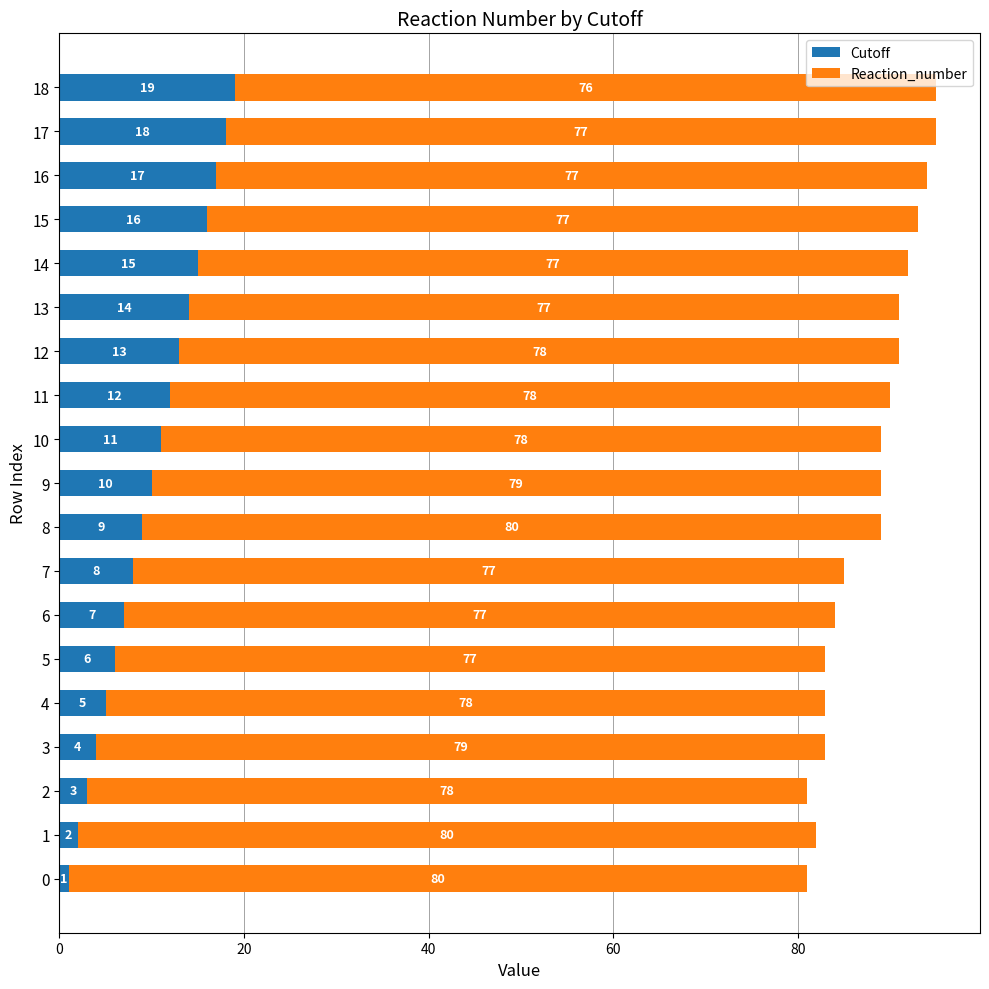

What is the highest value of the Cutoff series?

19